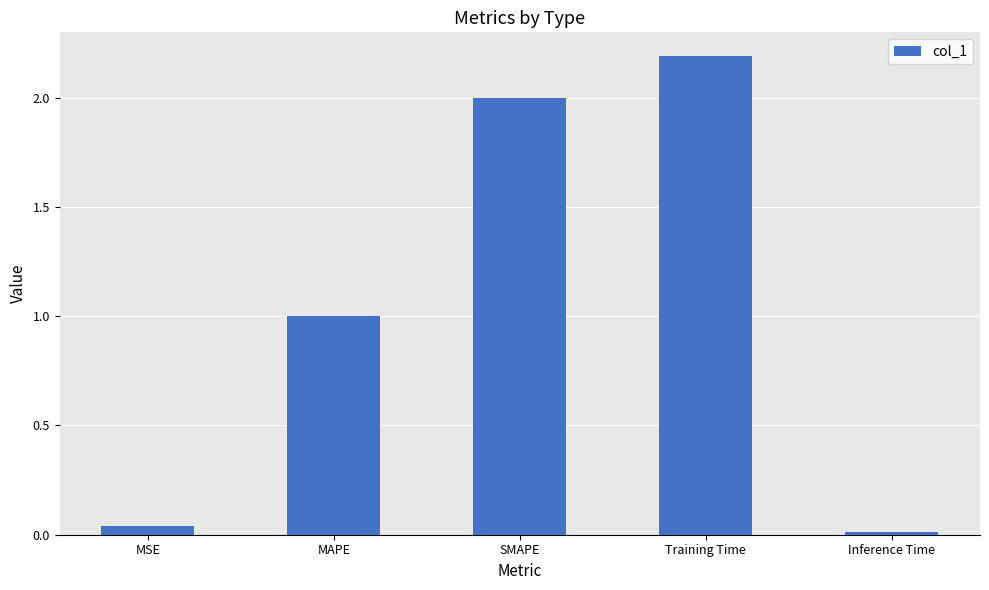

Does the chart contain stacked bars?

No